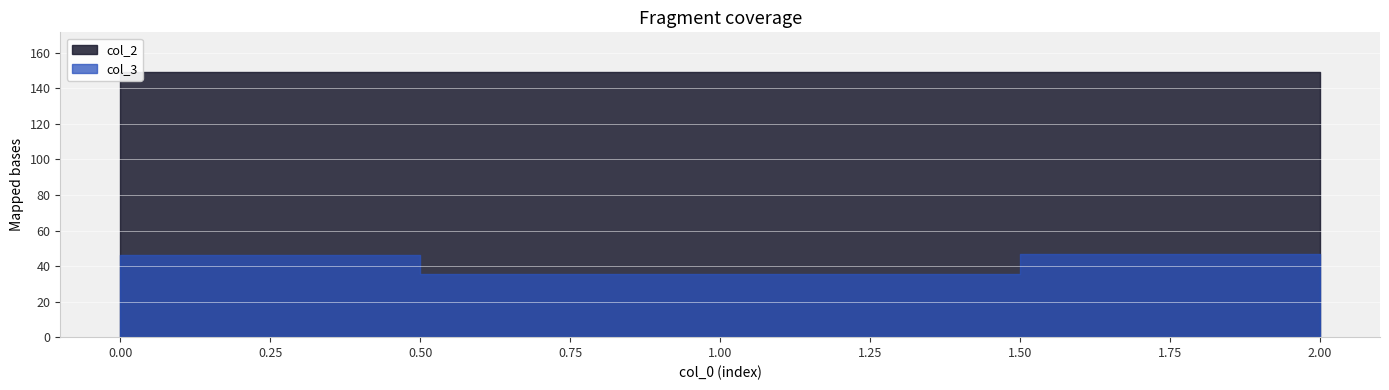

Which series has the largest total across all categories?

col_2